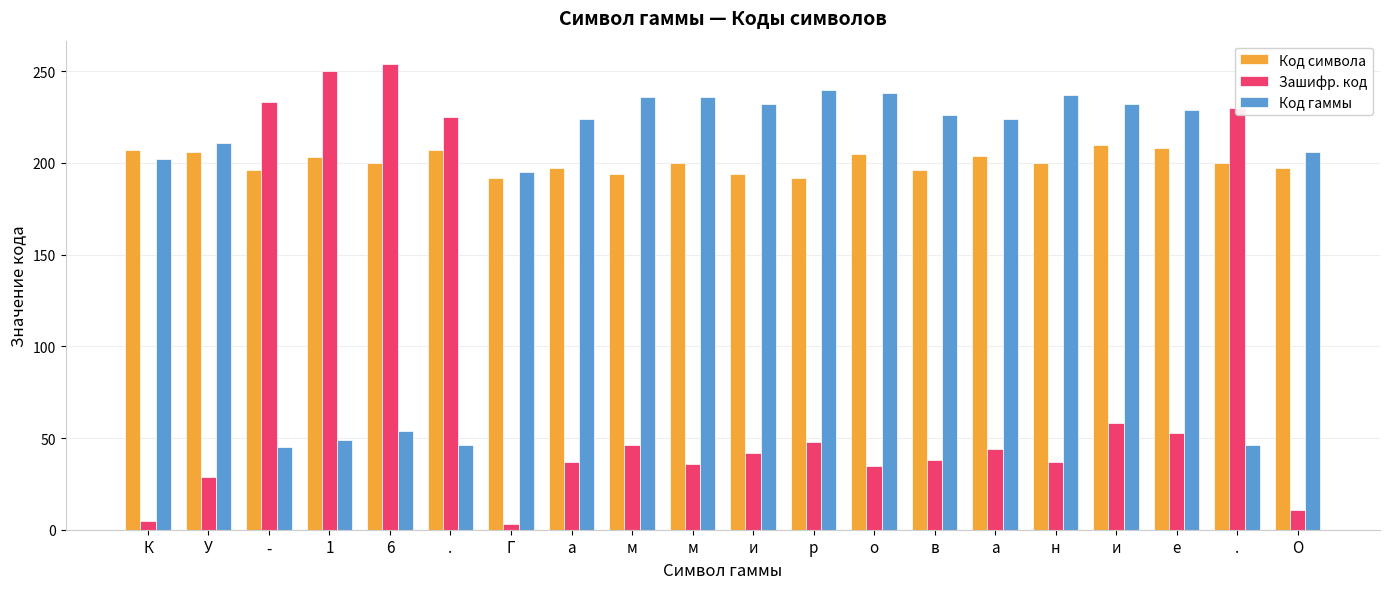

Which series has the largest total across all categories?

Код символа